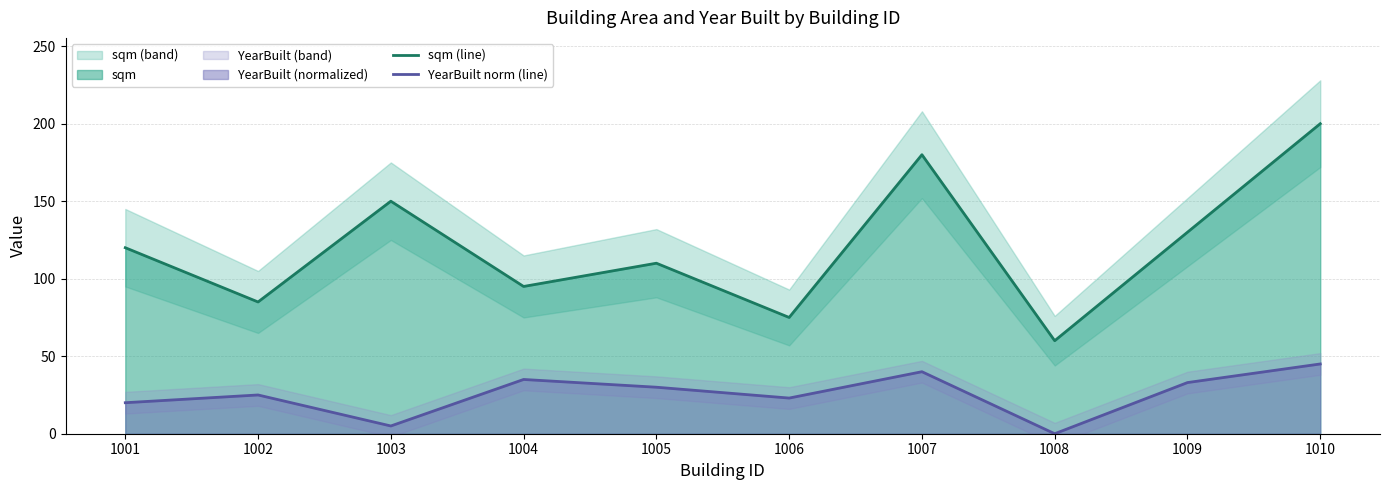

Which has a higher value, 1007 or 1001?

1007